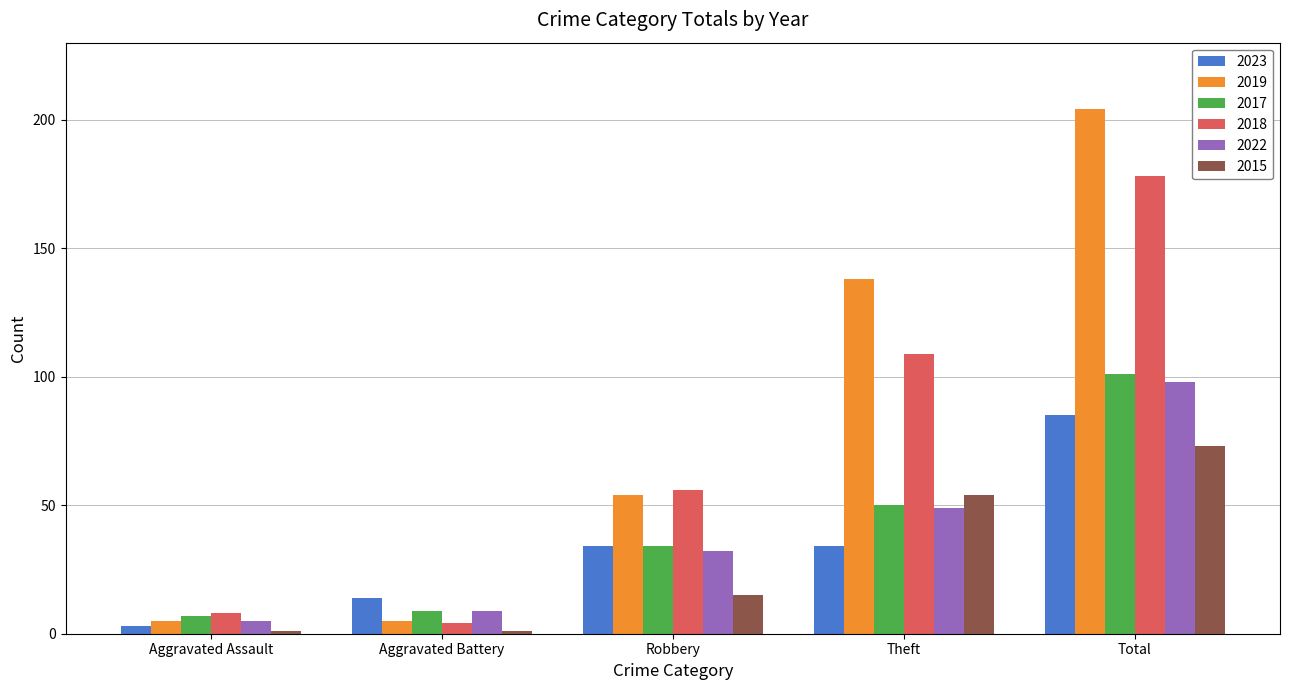

What are all the series names shown in the legend?

2023, 2019, 2017, 2018, 2022, 2015